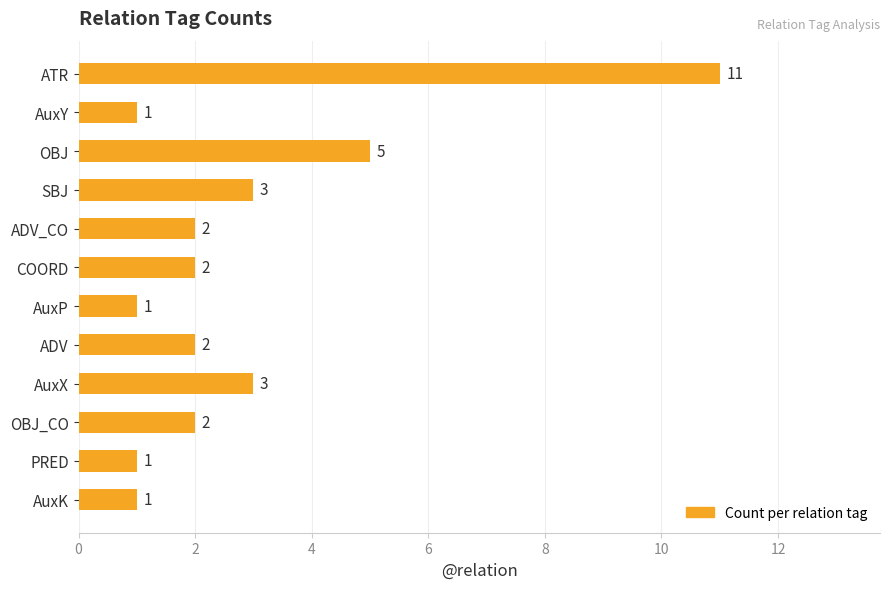

What is the greatest value displayed?

11